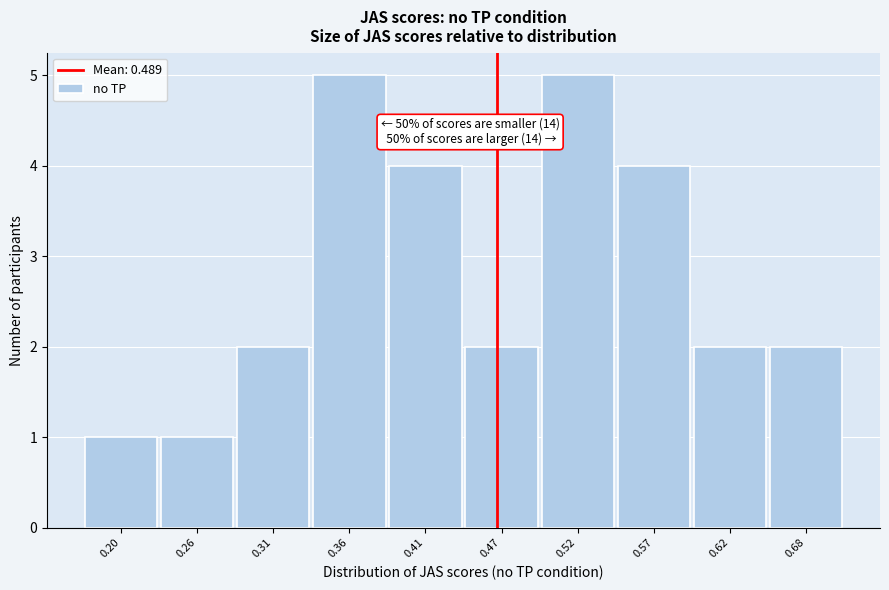

Reading left to right, what are all the values shown in this chart?

0.20=1	0.26=1	0.31=2	0.36=5	0.41=4	0.47=2	0.52=5	0.57=4	0.62=2	0.68=2